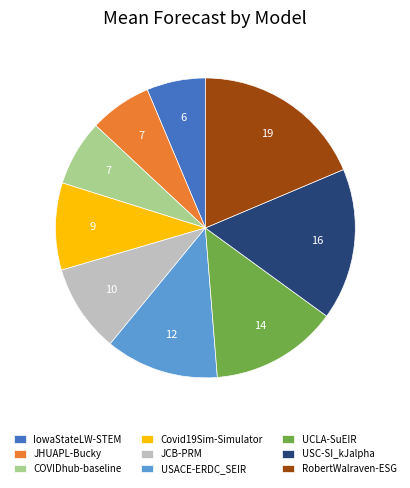

Count the number of slices in the pie.

9